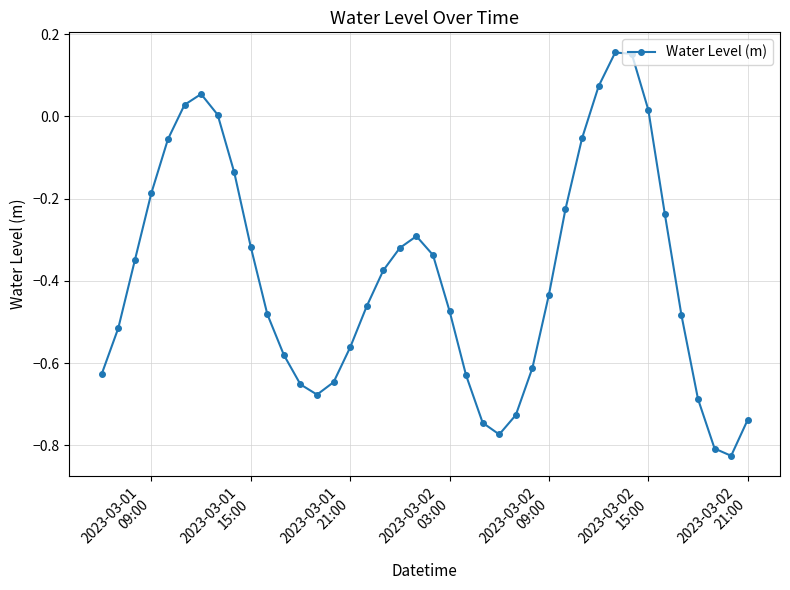

How many points are higher than both their immediate neighbors (excluding endpoints)?

3